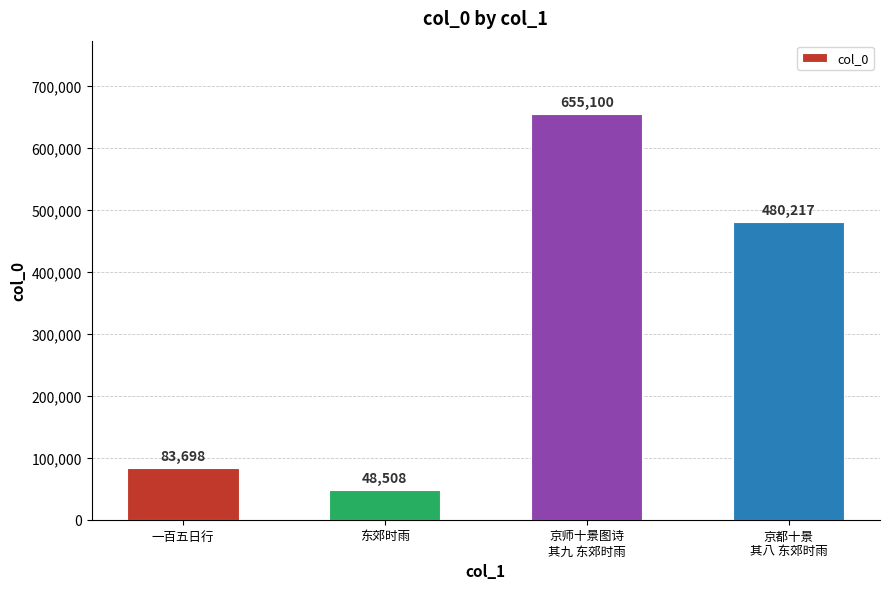

List the labels in order of value, largest first.

京师十景图诗
其九 东郊时雨, 京都十景
其八 东郊时雨, 一百五日行, 东郊时雨